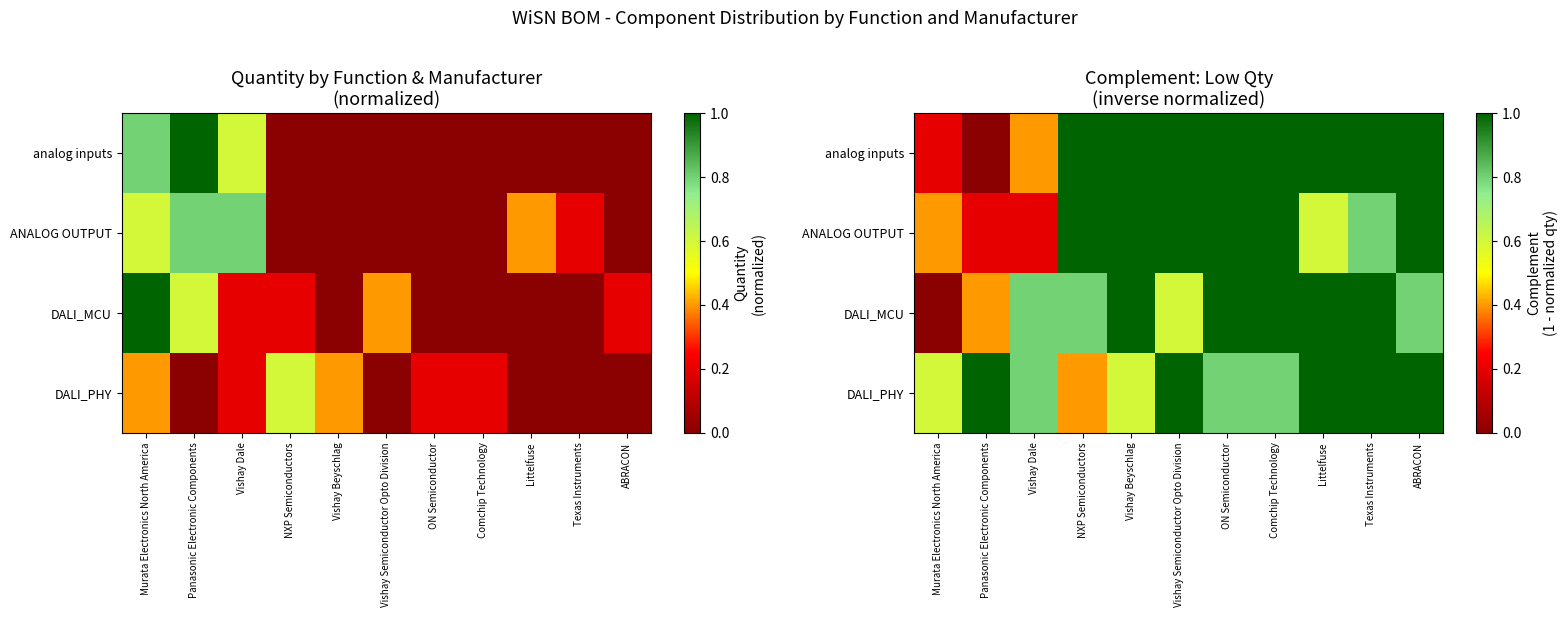

At which label is analog inputs closest to 0?

Panasonic Electronic Components